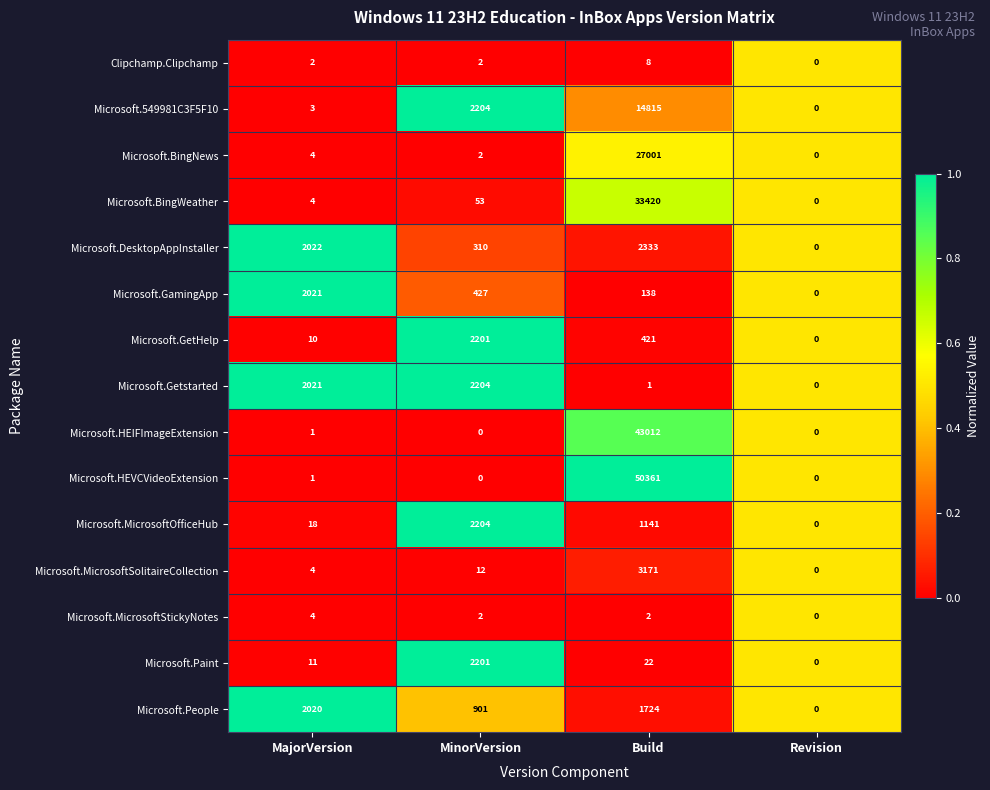

Is the value of Microsoft.GamingApp at Build greater than the value of Microsoft.MicrosoftStickyNotes at MinorVersion?

Yes